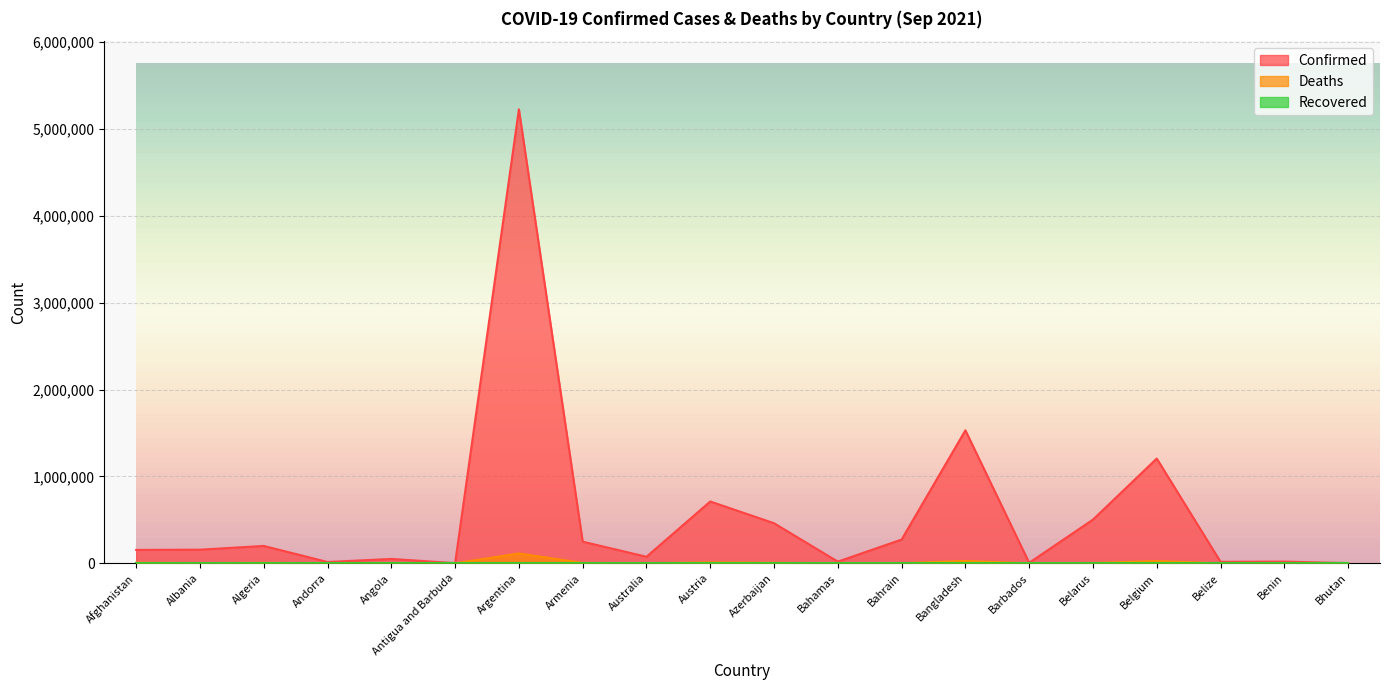

True or false: Confirmed and Deaths intersect in this chart.

False